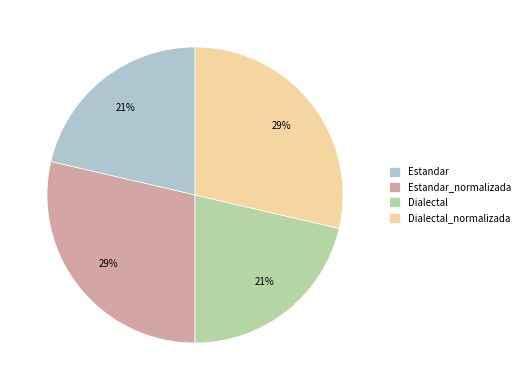

The Dialectal_normalizada slice represents 29% of the pie. True or false?

True